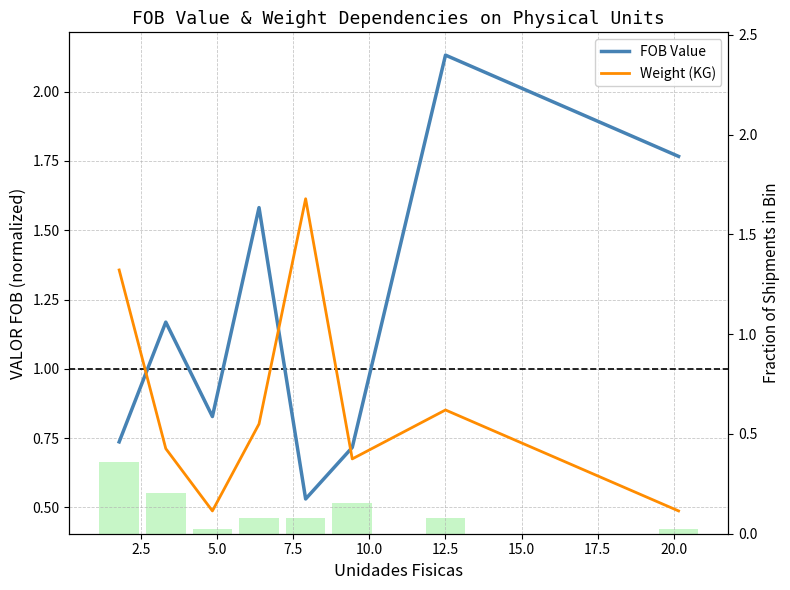

The value of FOB Value at 5.0 is 1.2. True or false?

False